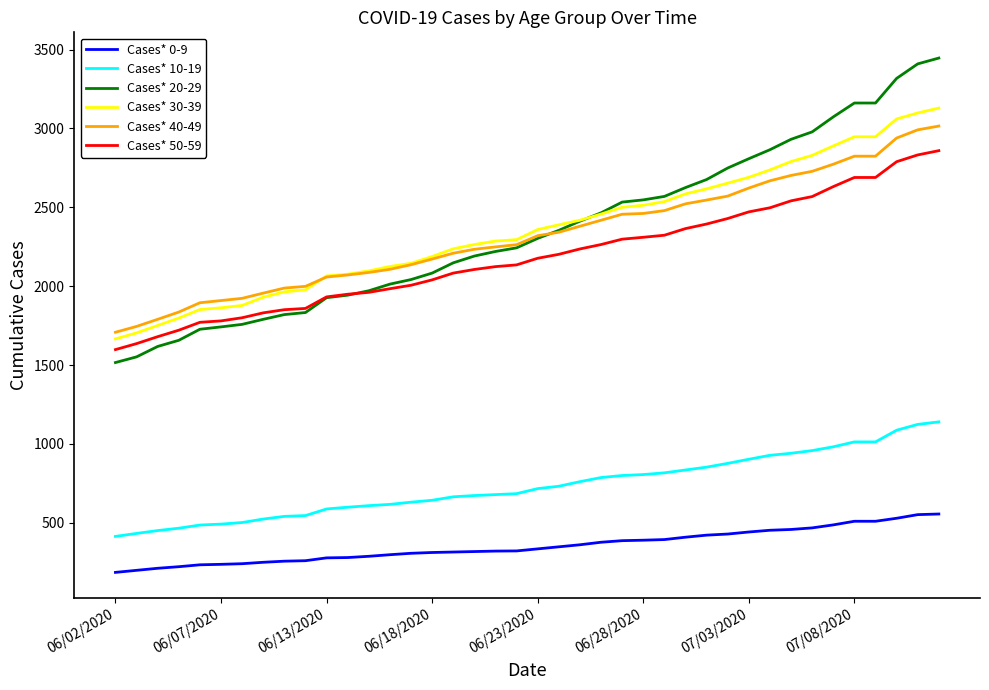

True or false: Cases* 10-19 and Cases* 40-49 intersect in this chart.

False